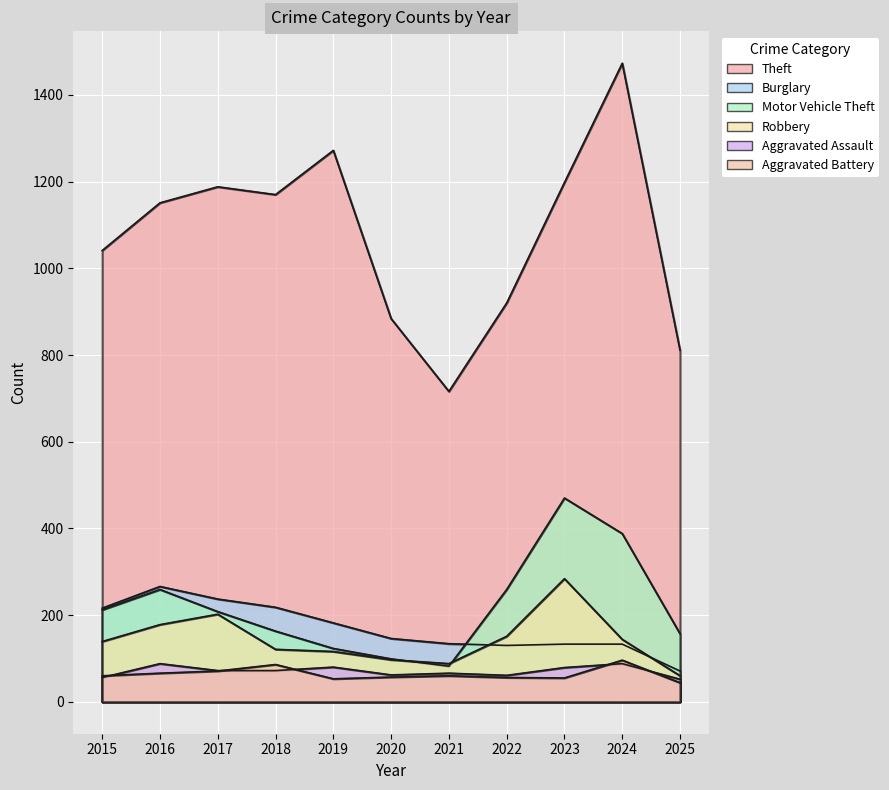

The value of Motor Vehicle Theft at 2025 is 157. True or false?

True